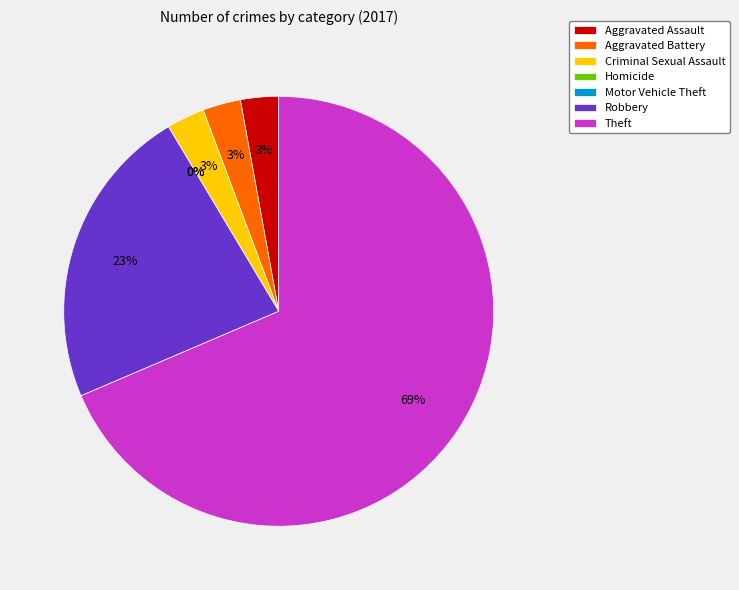

Rank the categories by value from highest to lowest.

Theft, Robbery, Aggravated Assault, Aggravated Battery, Criminal Sexual Assault, Homicide, Motor Vehicle Theft